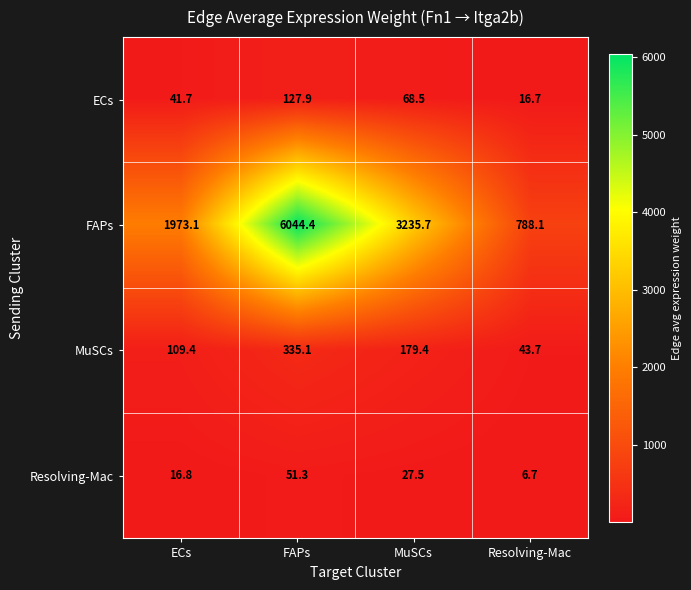

Reading left to right, transcribe all the data shown in this chart.

ECs: 41.7	127.9	68.5	16.7
FAPs: 1973.1	6044.4	3235.7	788.1
MuSCs: 109.4	335.1	179.4	43.7
Resolving-Mac: 16.8	51.3	27.5	6.7